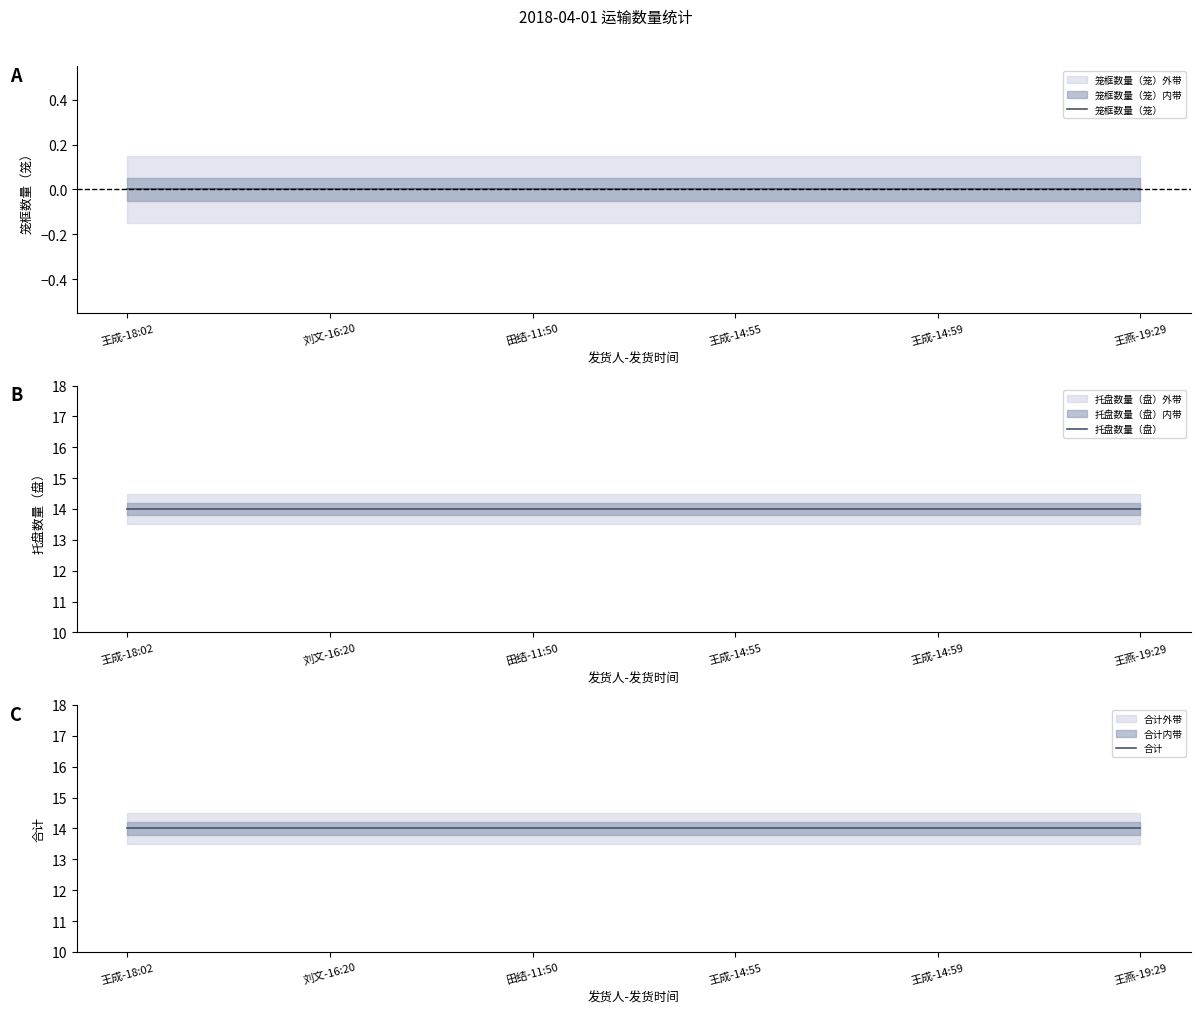

At how many categories does at least one series exceed 10?

6